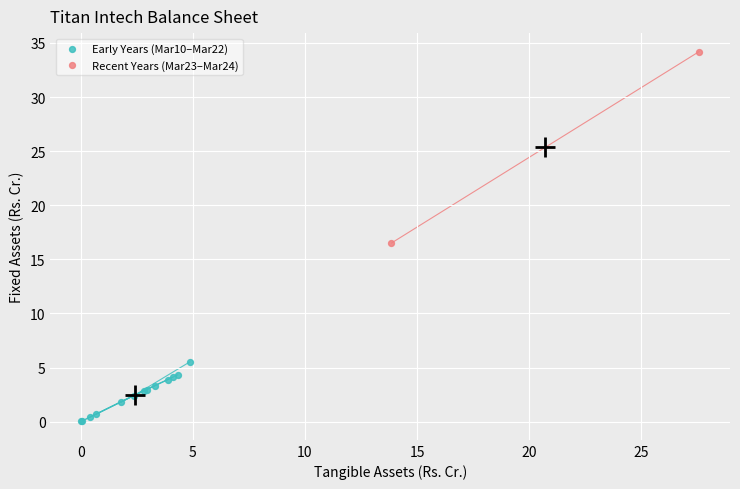

Which series reaches the minimum Y coordinate?

Early Years (Mar10–Mar22)